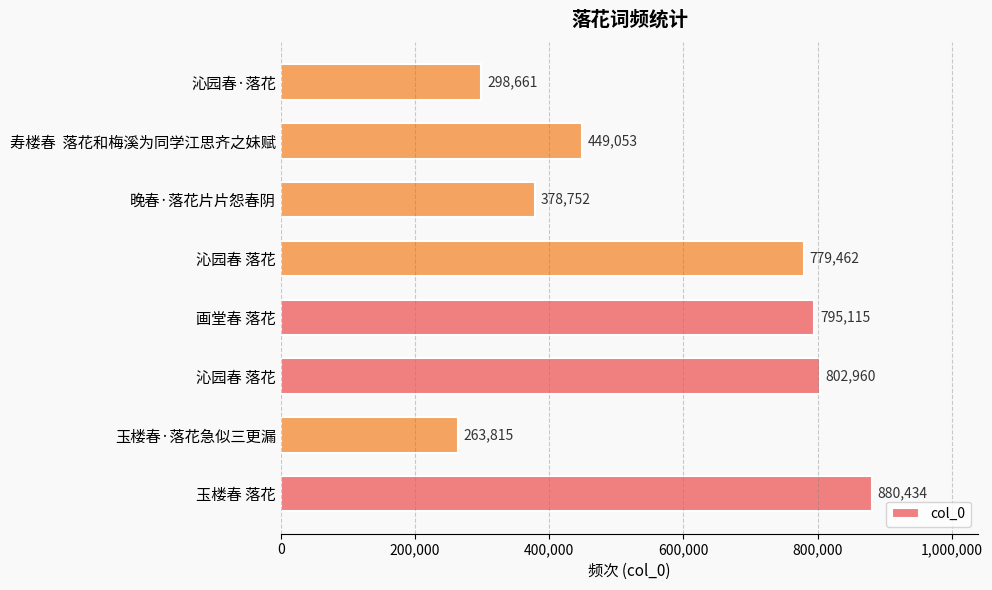

Are the bars grouped side by side (vs. stacked)?

No